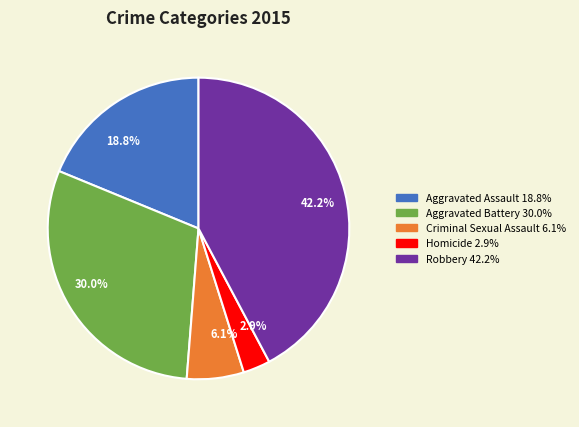

How many segments does this pie chart have?

5